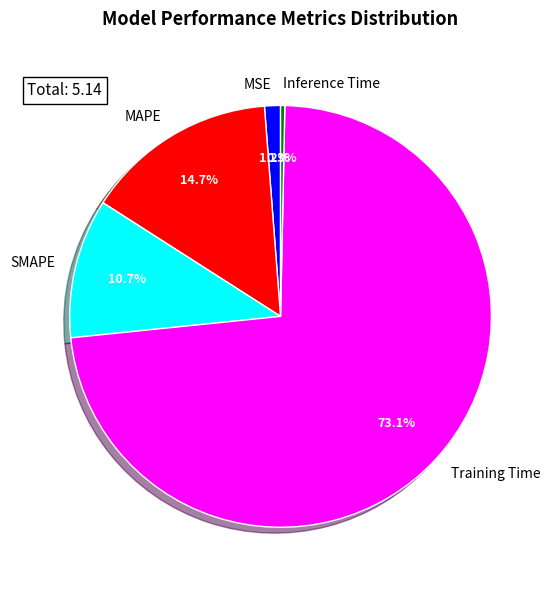

Combined, do Inference Time and MAPE account for over 50%?

No